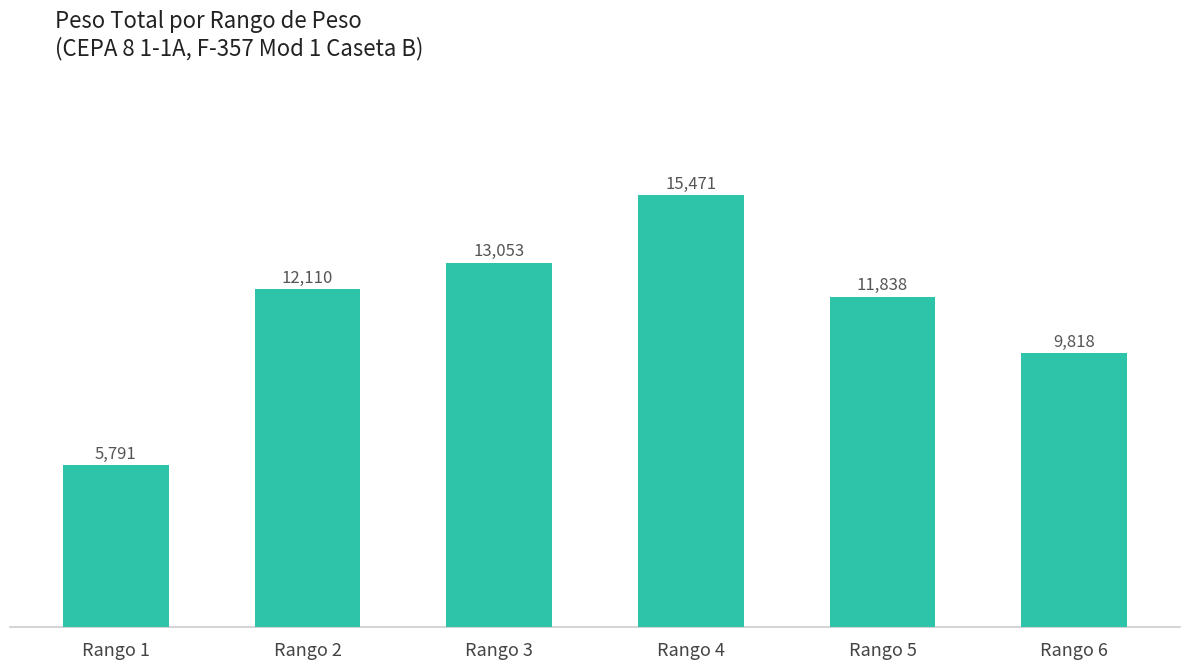

Approximately how many times larger is the value at Rango 5 compared to Rango 2?

1.0